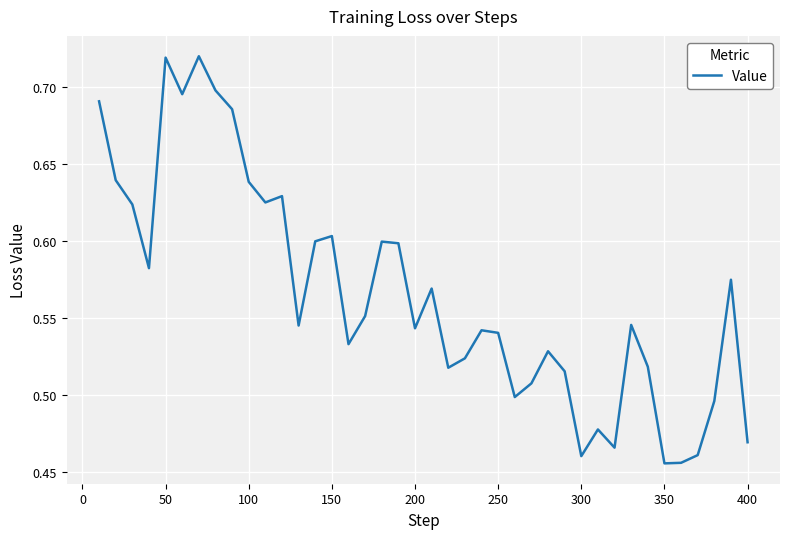

What is the greatest value displayed?

0.7